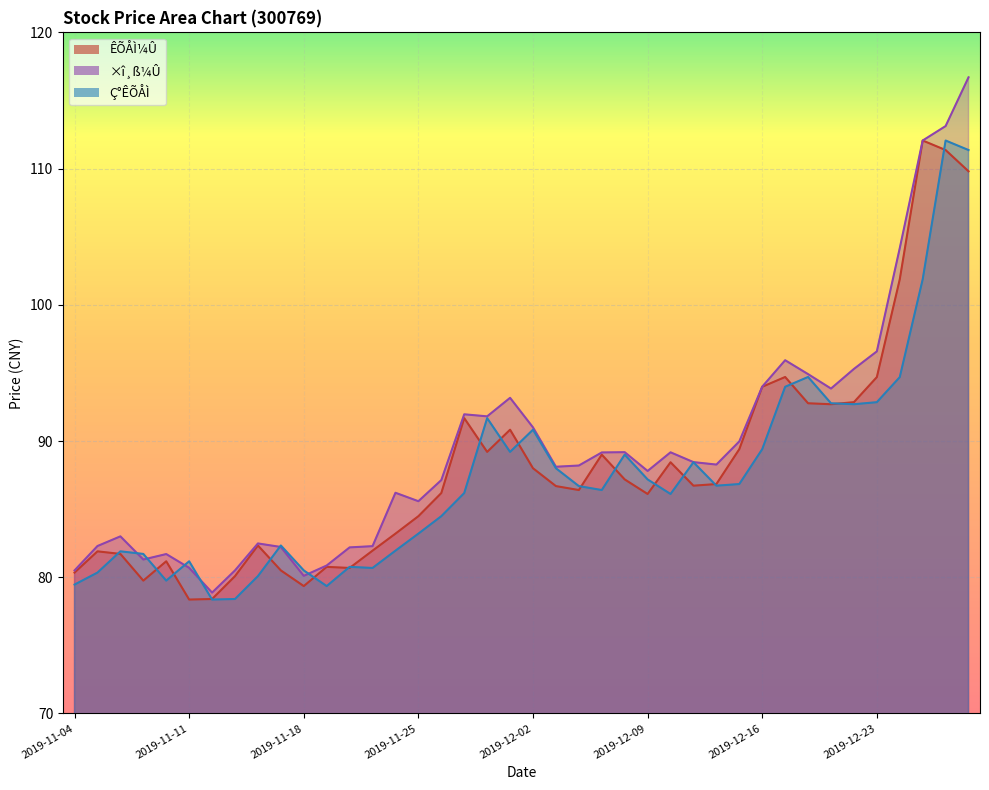

How many values in the ÊÕÅÌ¼Û series exceed 86?

24